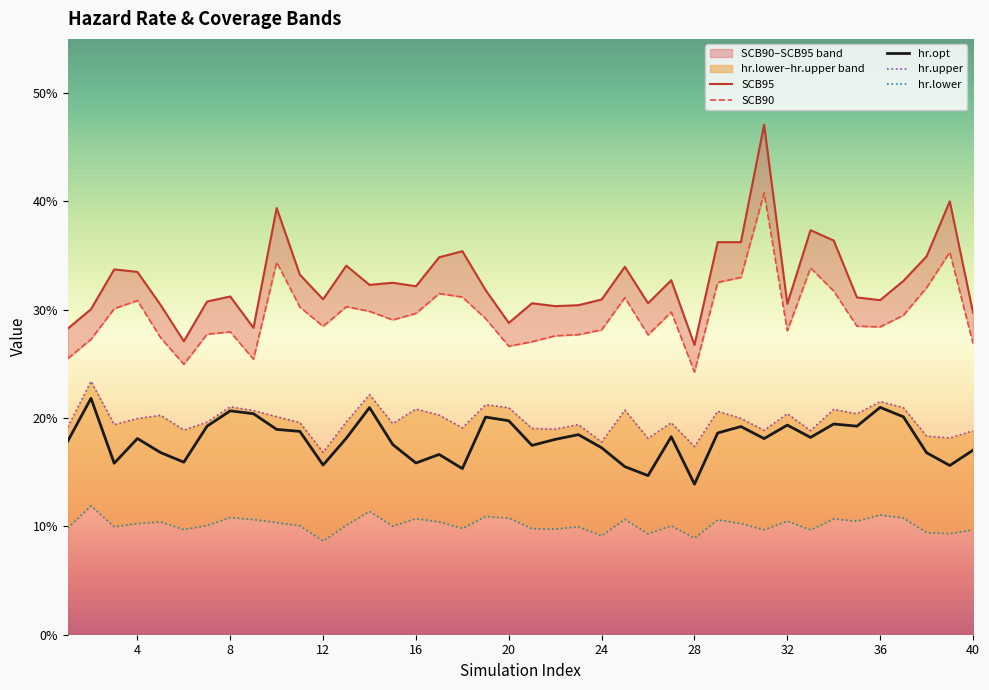

What is the value of the SCB90 point at the 5th from the left?

0.3